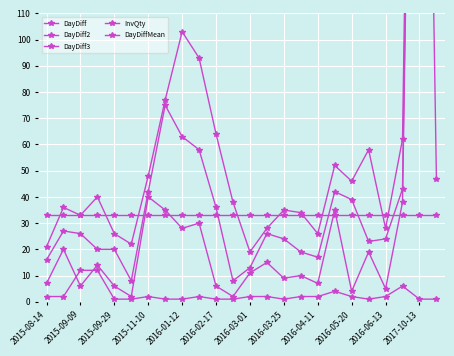

The DayDiff3 series shows 64.0 at 2016-02-17. True or false?

True